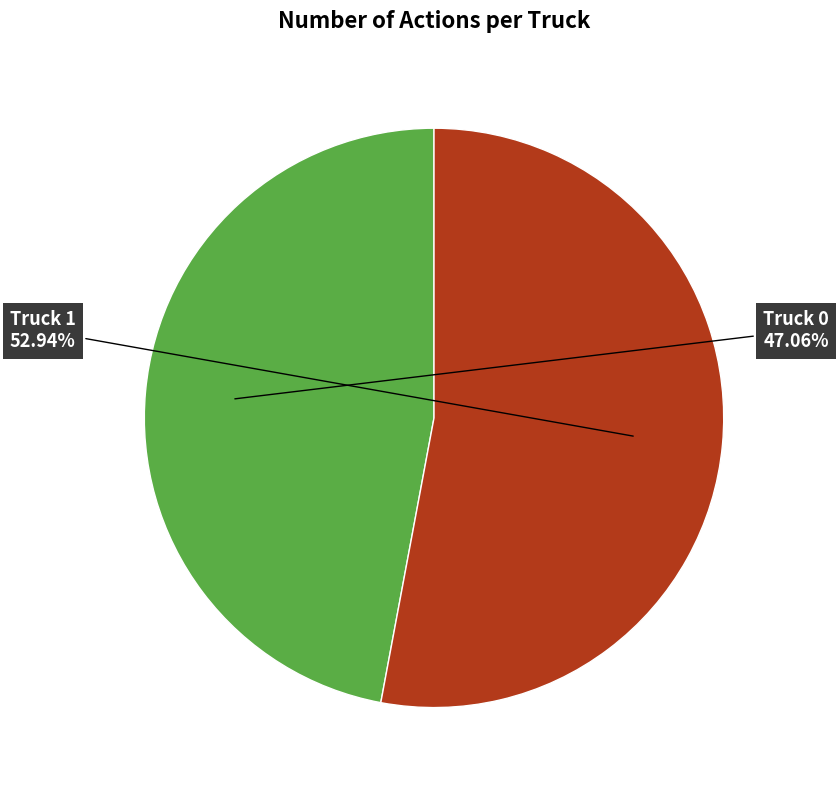

Is there a majority slice in this chart?

Yes